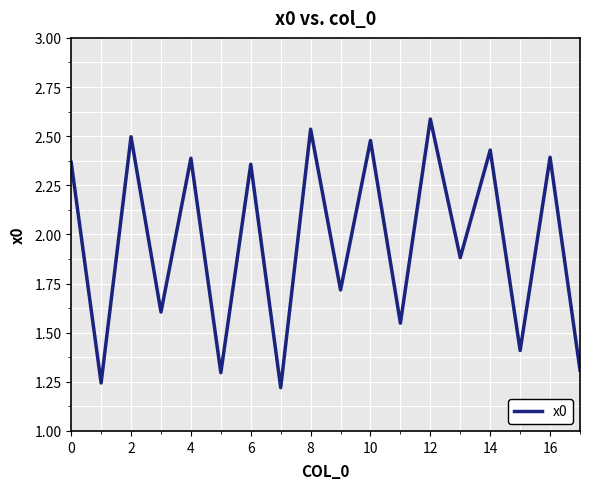

How many interior local valleys (lower than both neighbors) does the data have?

8